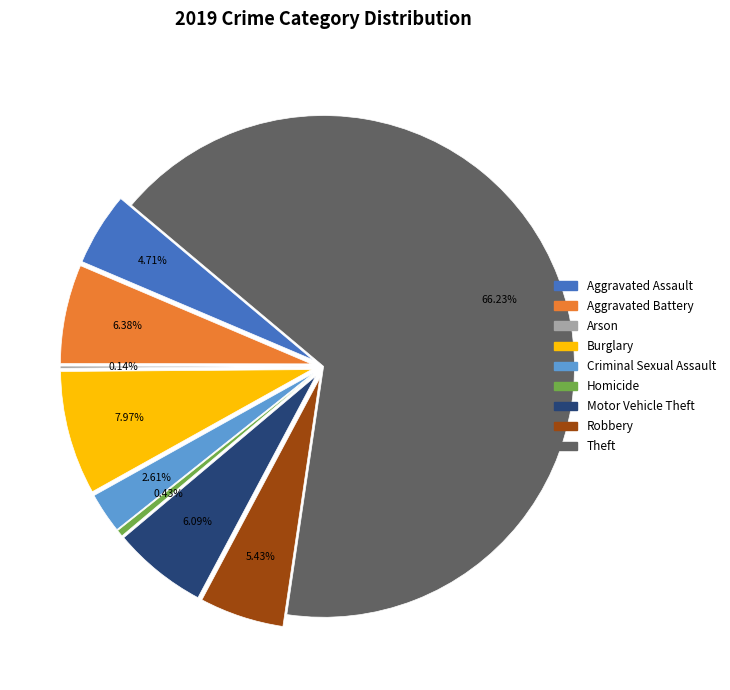

The Motor Vehicle Theft slice represents 6% of the pie. True or false?

True